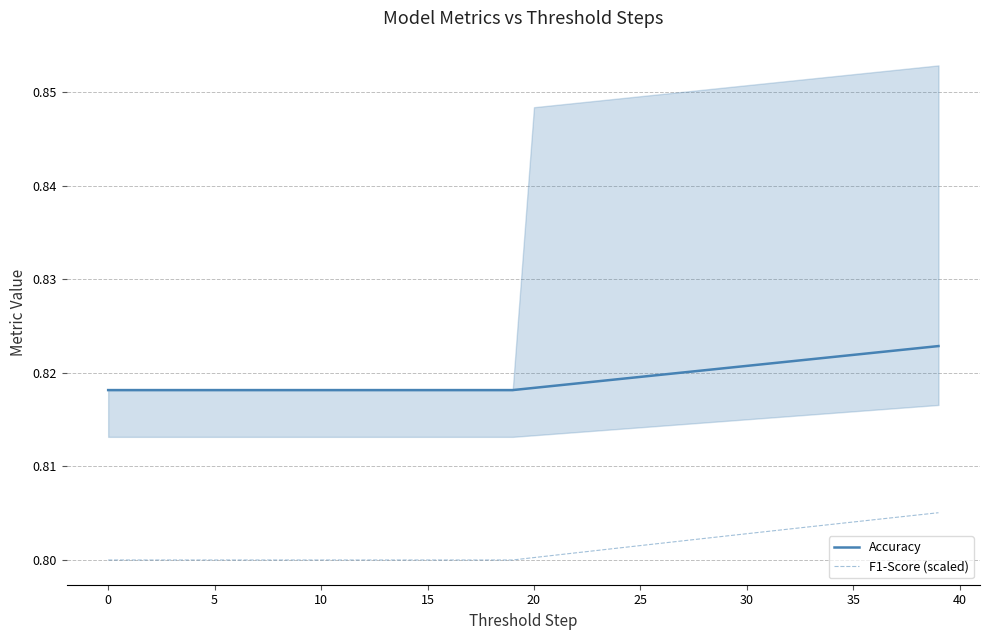

What is the sum of all F1-Score (scaled) values?

32.1